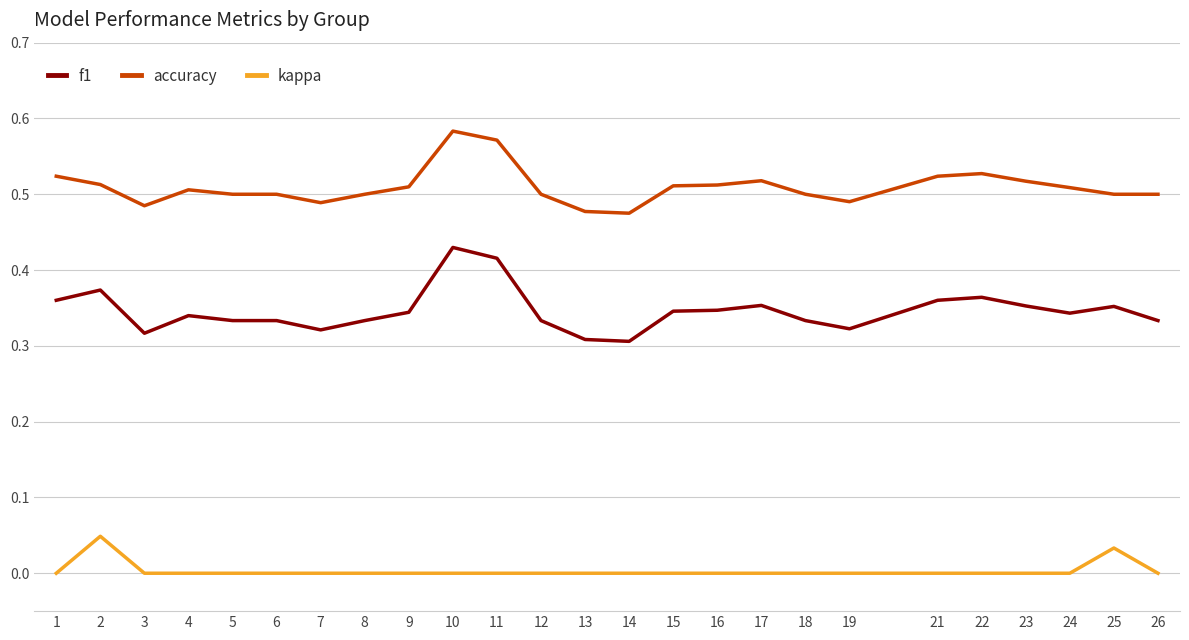

True or false: accuracy has more than 1 points higher than both neighbors.

True